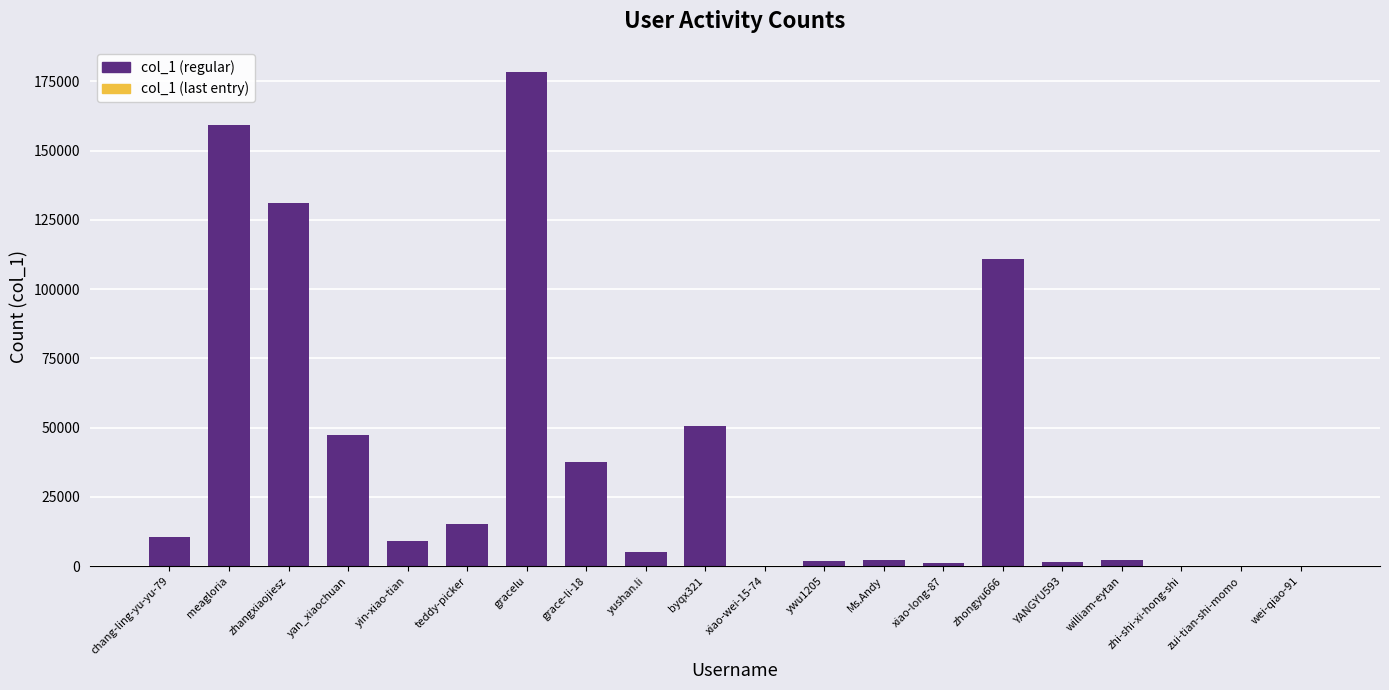

At which category does the chart reach its peak across all series?

gracelu